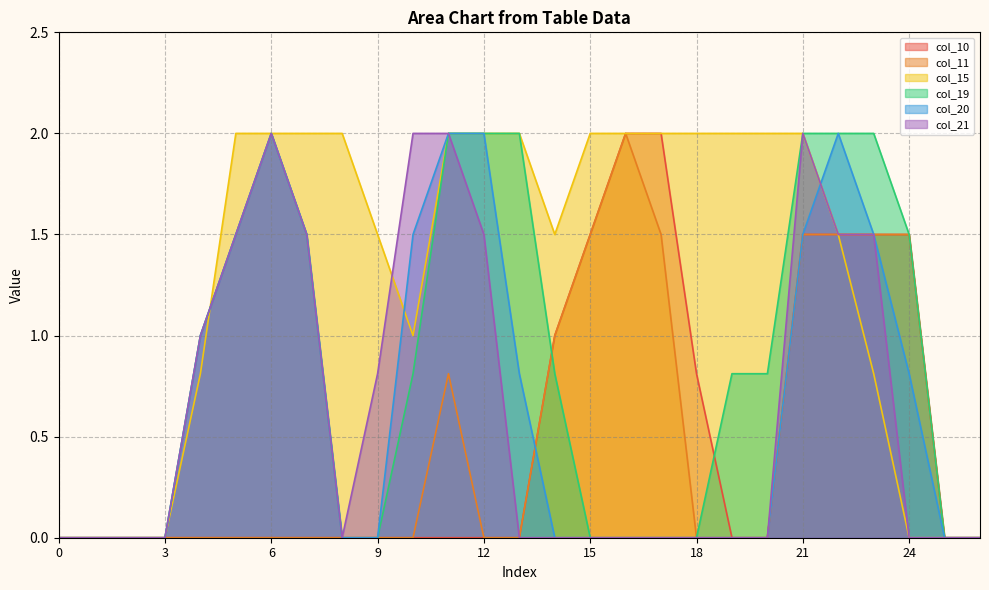

True or false: col_15 has a value of 3.2 at 19.

False